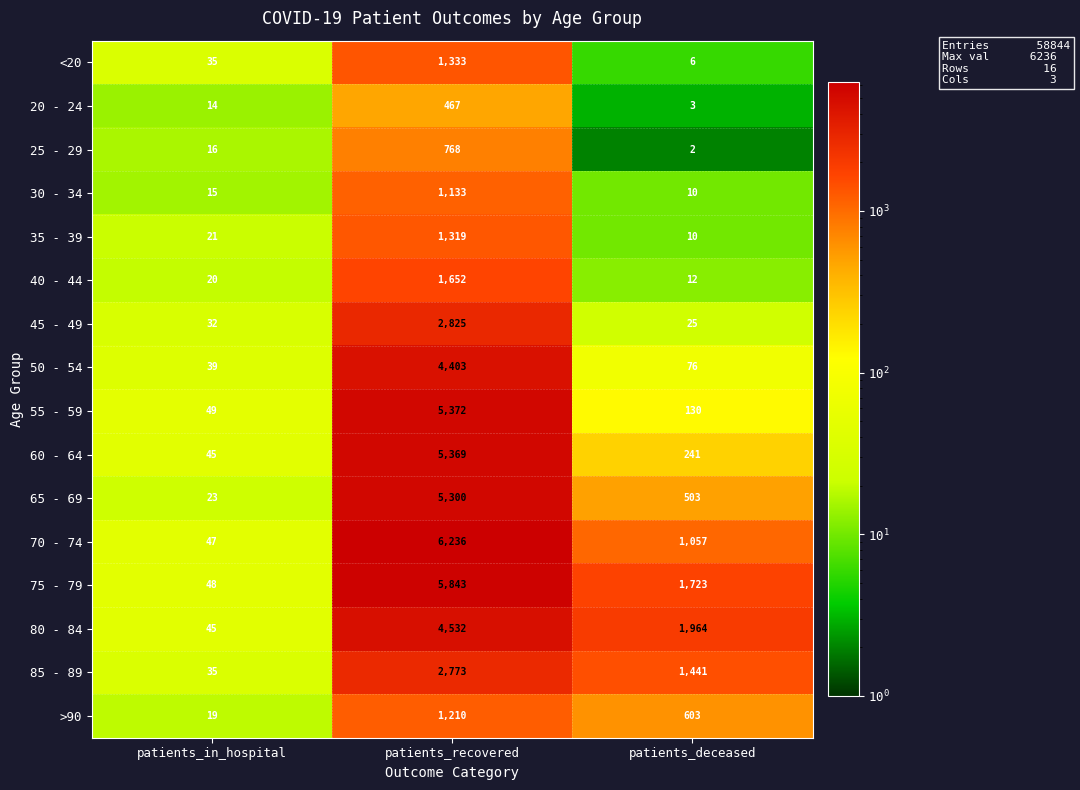

List the series in order of their peak value, lowest first.

20 - 24, 25 - 29, 30 - 34, >90, 35 - 39, <20, 40 - 44, 85 - 89, 45 - 49, 50 - 54, 80 - 84, 65 - 69, 60 - 64, 55 - 59, 75 - 79, 70 - 74